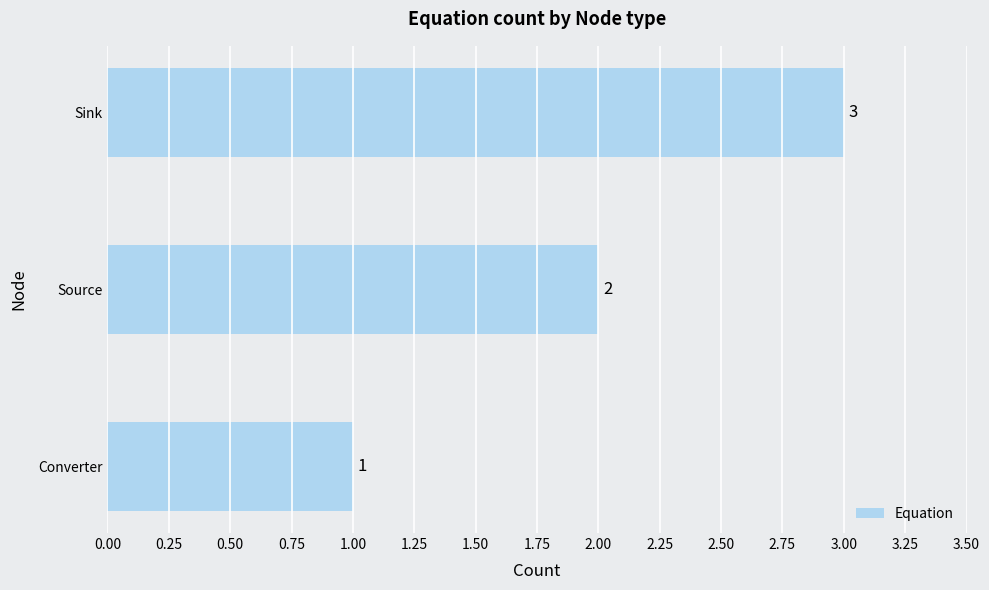

What is the average value?

2